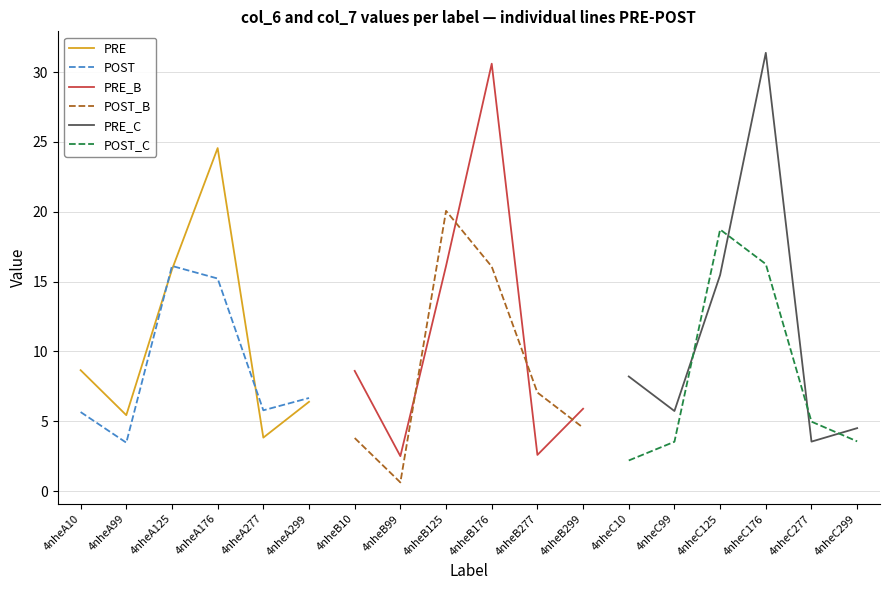

The value of POST at 4nheA277 is 5.8. True or false?

True